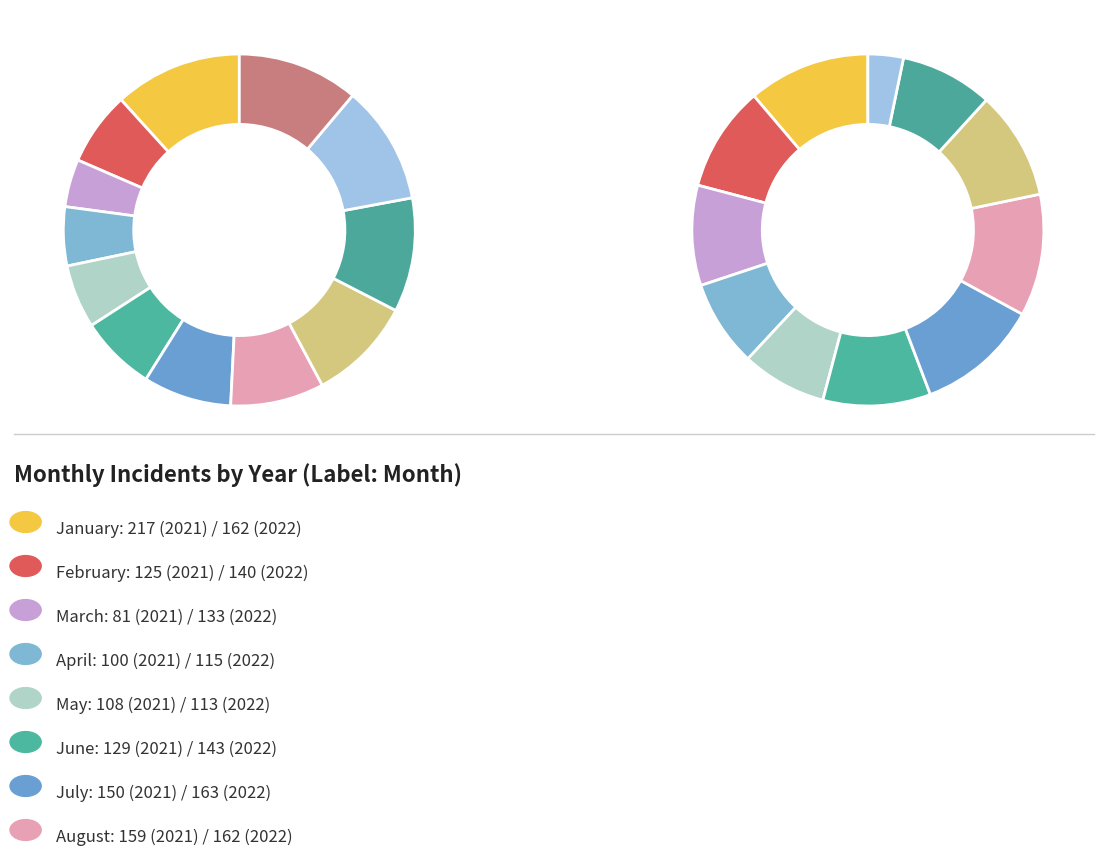

Is there a majority slice in this chart?

No